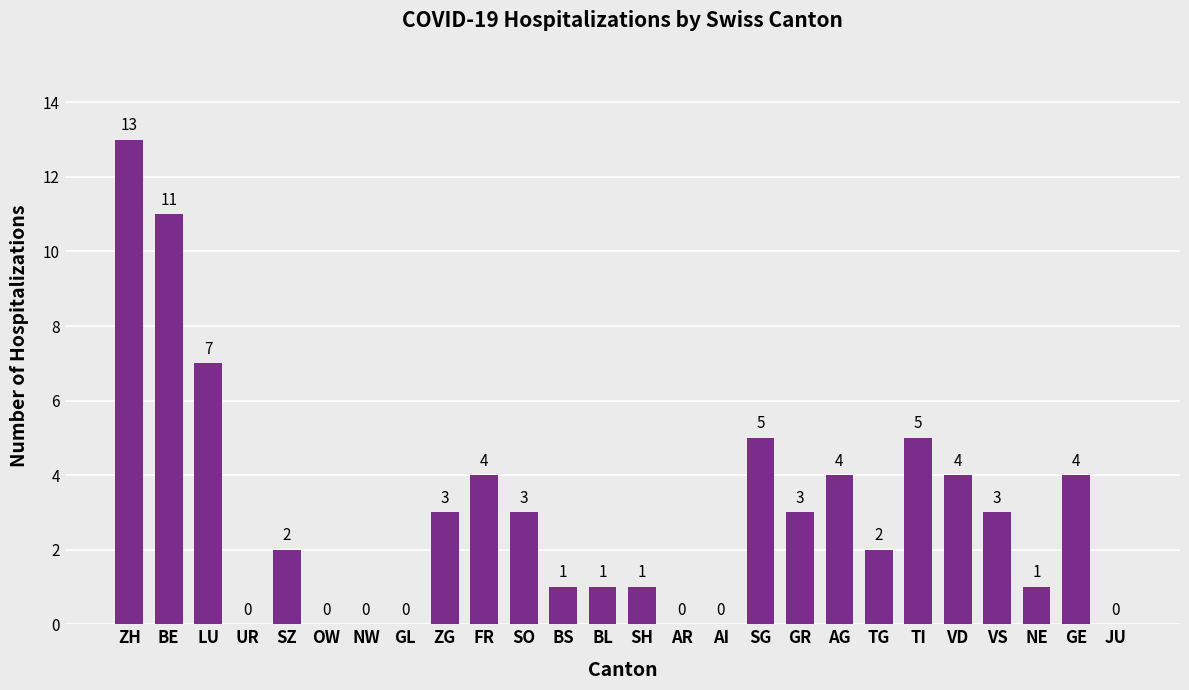

What is the maximum value shown in the chart?

13